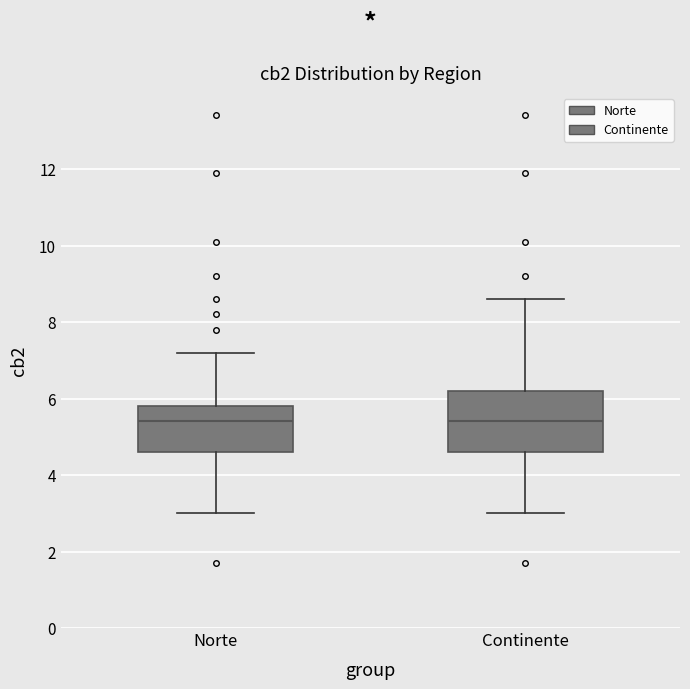

Reading left to right, transcribe this box plot: for each box, give where its median line is, the range the box spans, and where its two whiskers end, as read against the y-axis. The values are not printed on the chart, so give them approximately, as read against the axis.

Norte: median 5.4, box 4.6 to 5.8, whiskers 3.0 to 7.2
Continente: median 5.4, box 4.6 to 6.2, whiskers 3.0 to 8.6